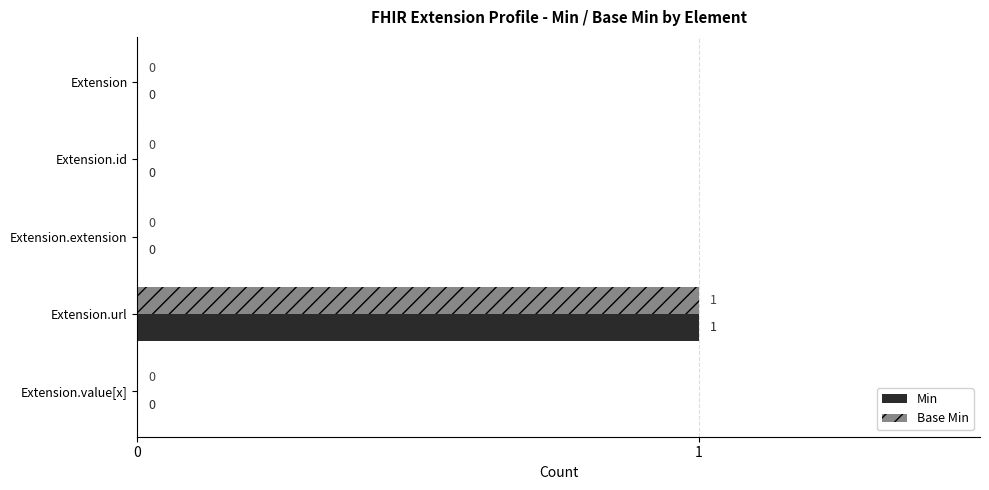

Which category has the highest value in the Min series?

Extension.url